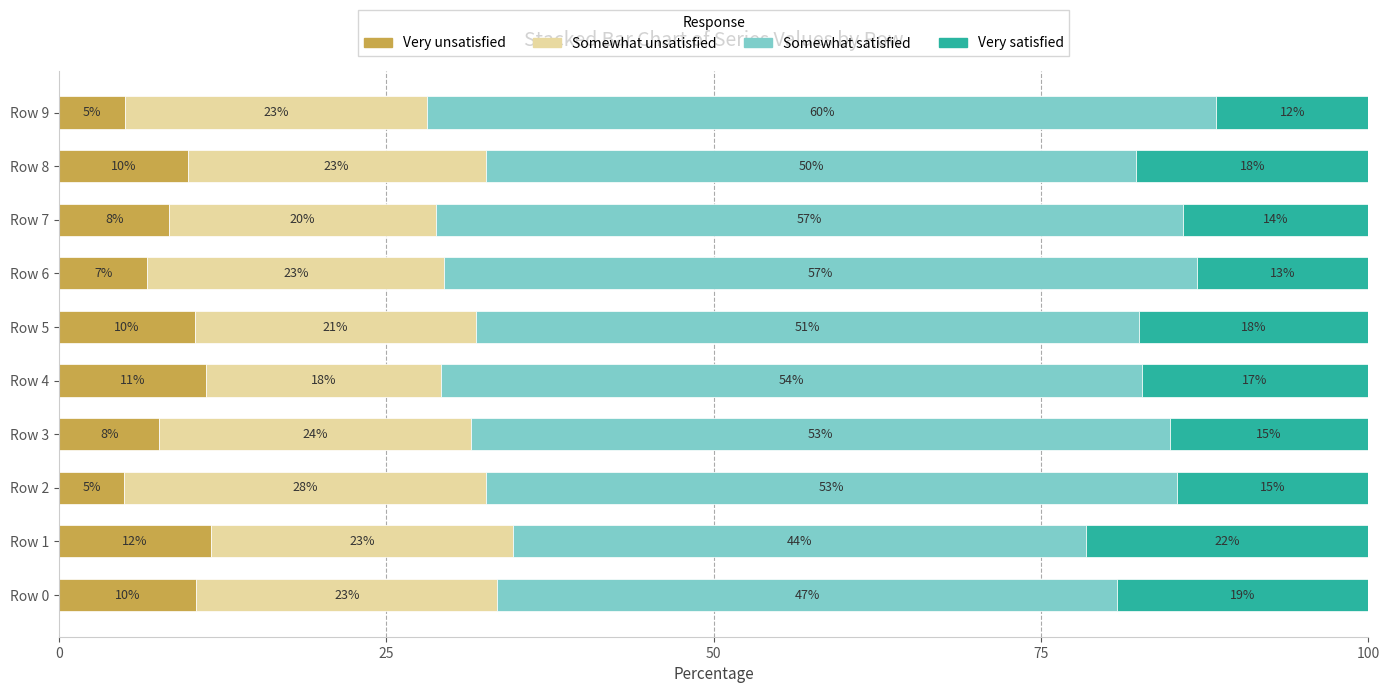

What is the sum of all Very satisfied values?

162.0